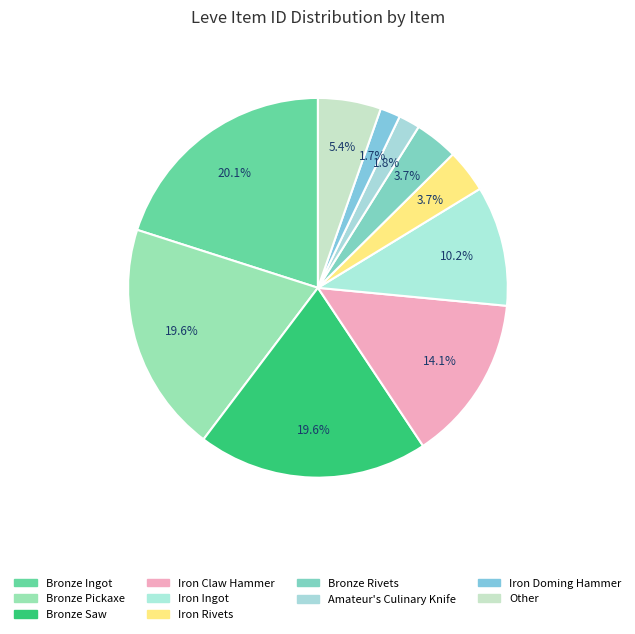

How many segments does this pie chart have?

10